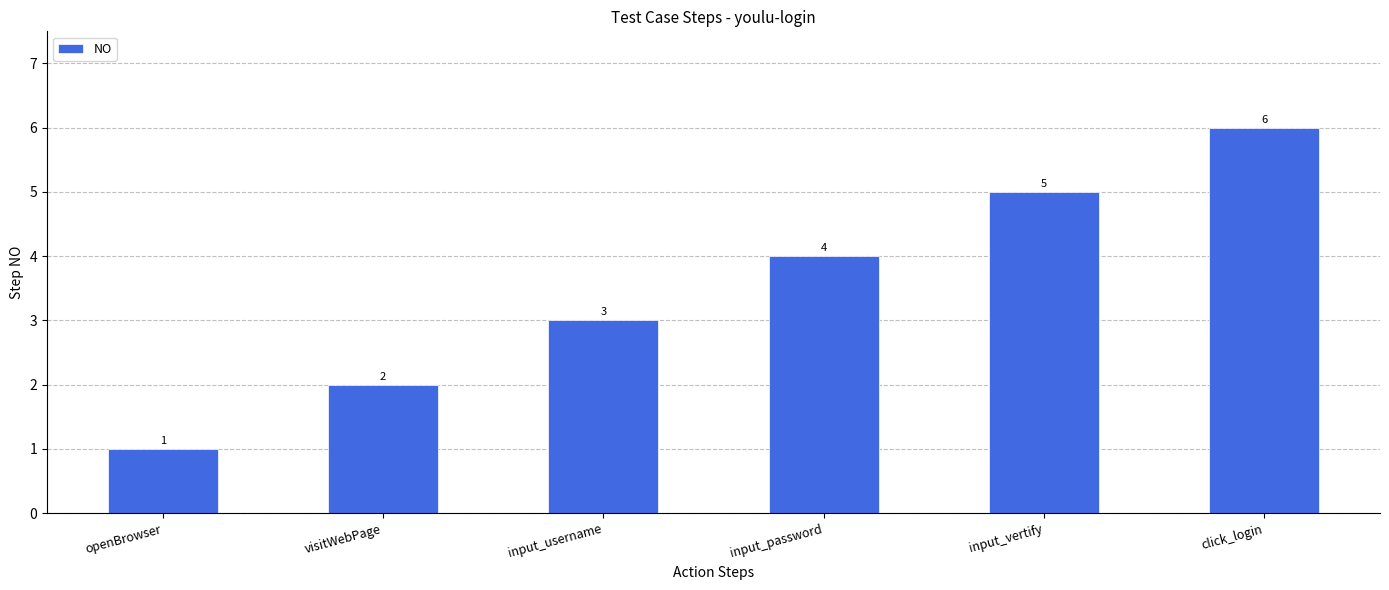

What position from the left is openBrowser?

1